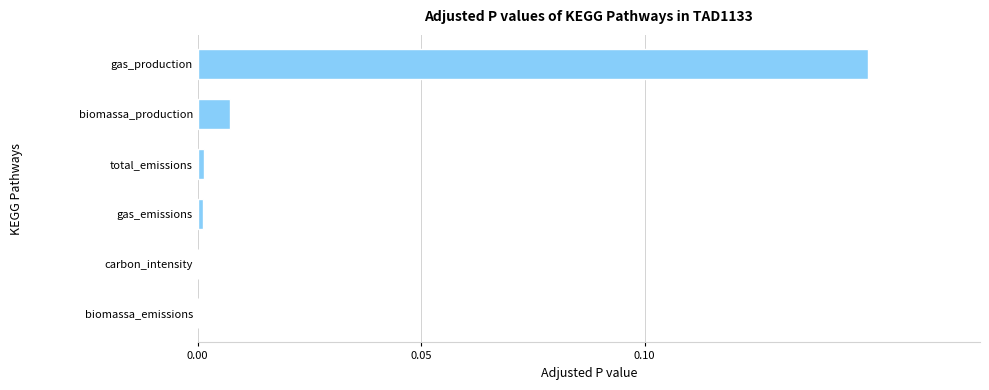

Is it true that the value at gas_emissions is 0.0?

True